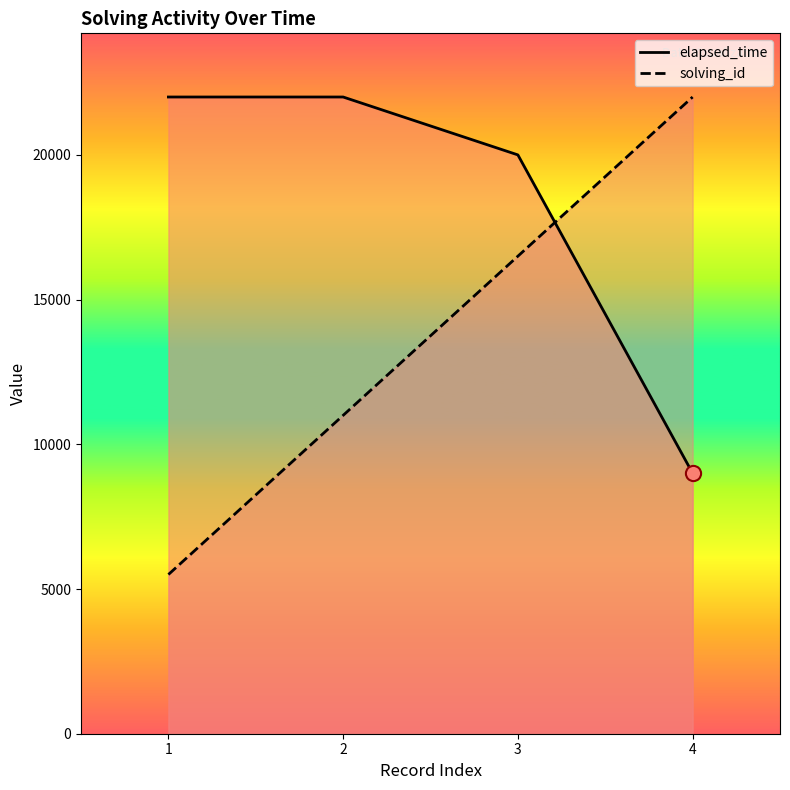

Which series contains the highest Y value?

elapsed_time